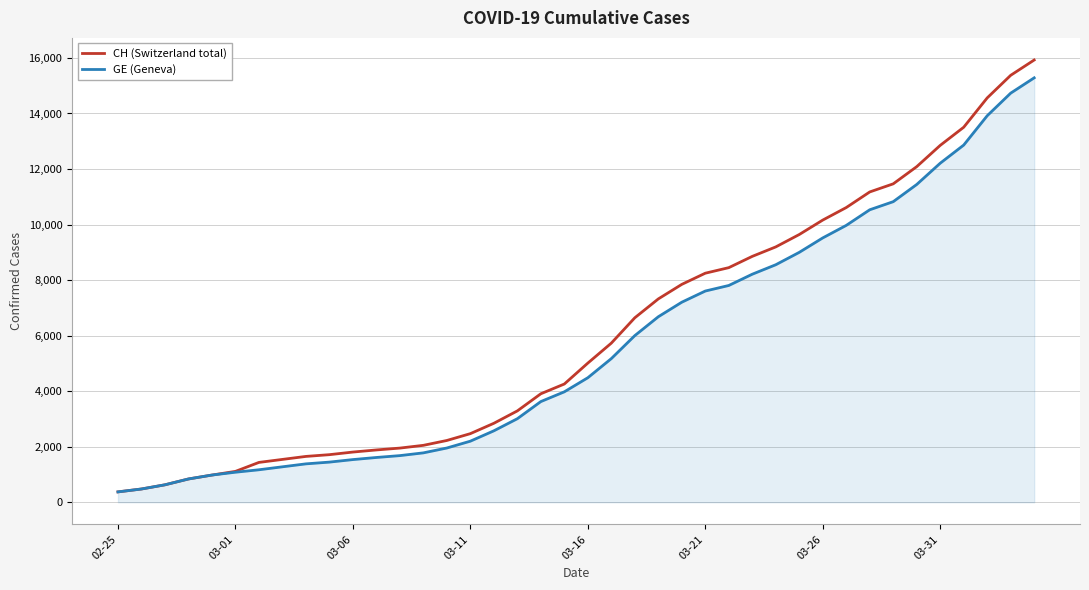

Which series has the largest range (max minus min)?

CH (Switzerland total)